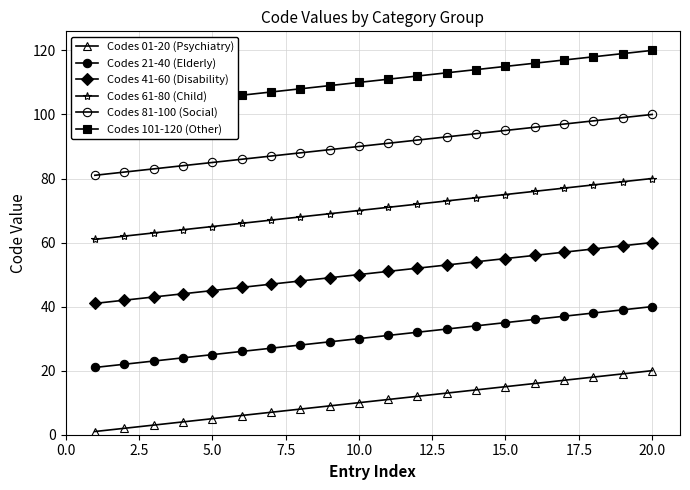

What is the smallest value displayed?

1